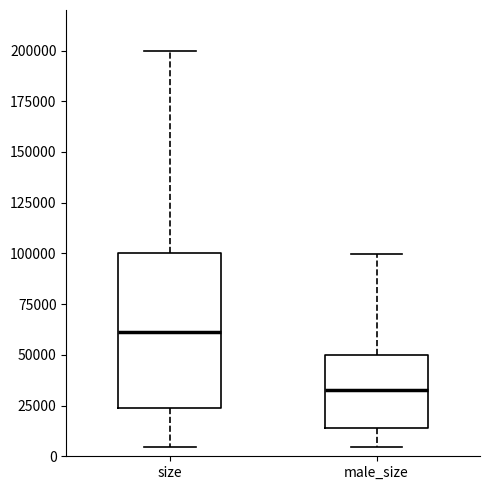

Which box is the tallest, from its lower edge to its upper edge?

size